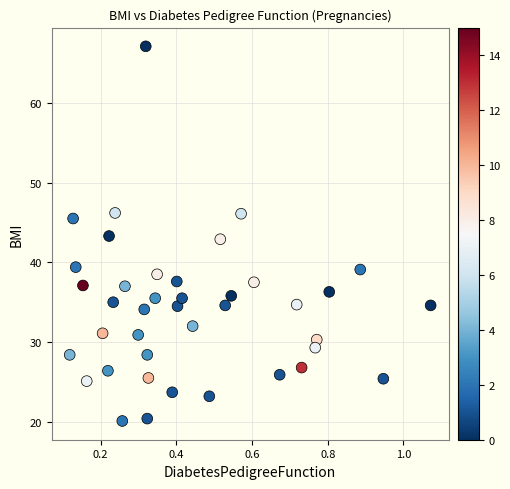

What is the range of Y values (max minus min)?

47.0